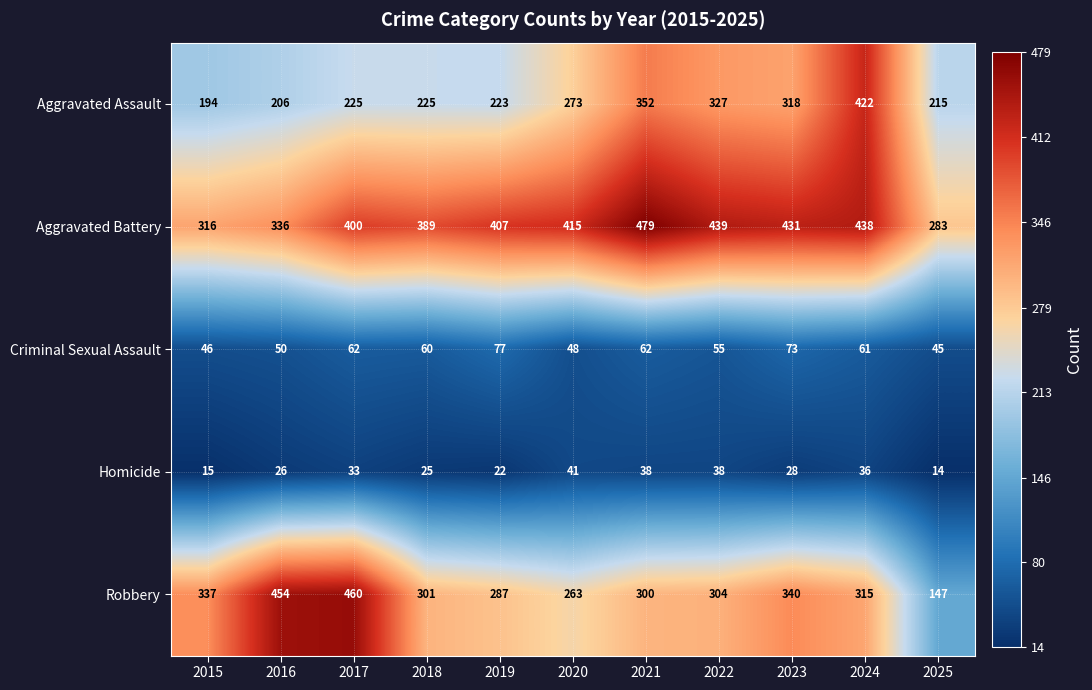

Which series has the largest range (max minus min)?

Robbery